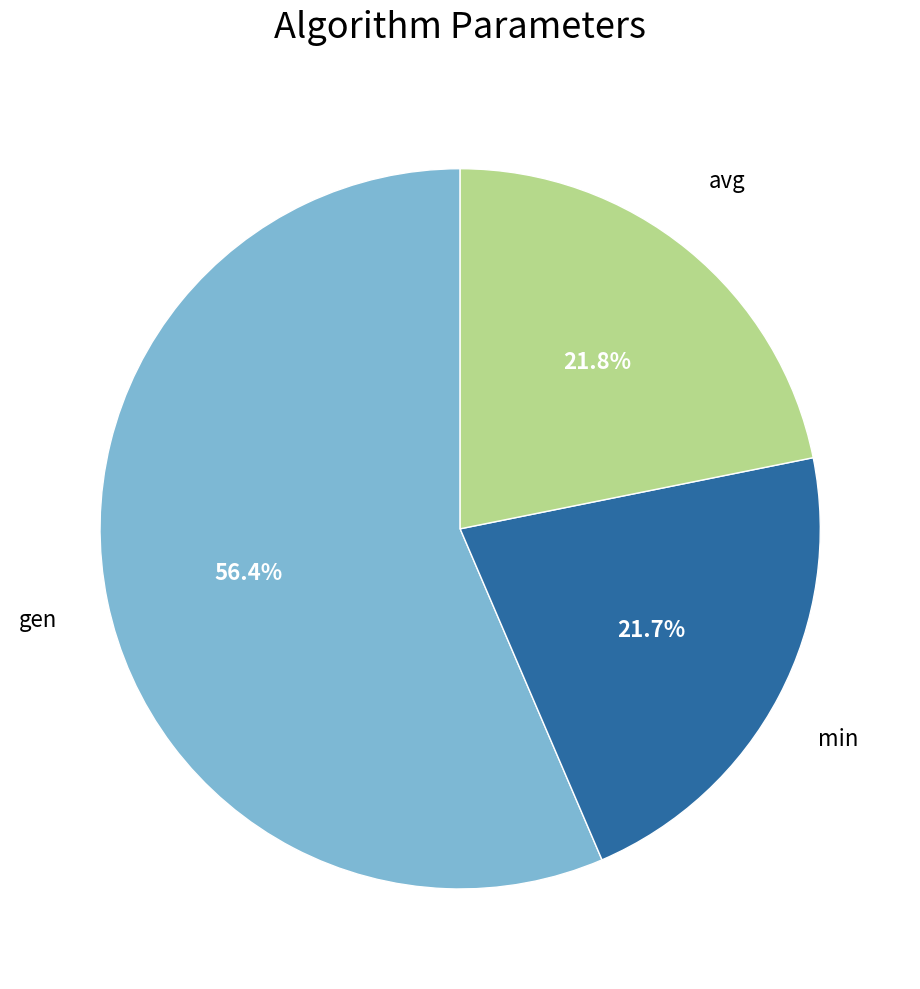

Is there any slice that represents more than half of the pie?

Yes